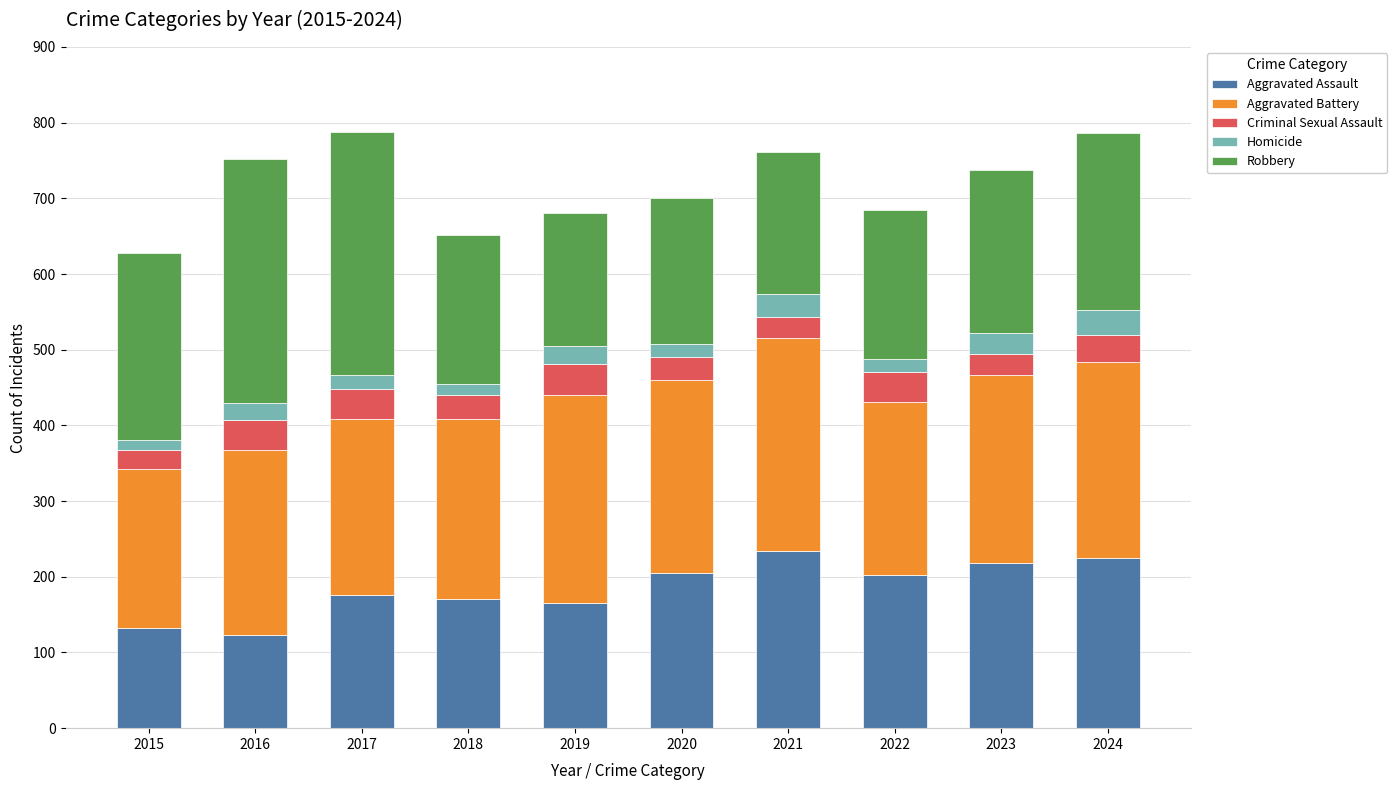

Does the chart contain stacked bars?

Yes